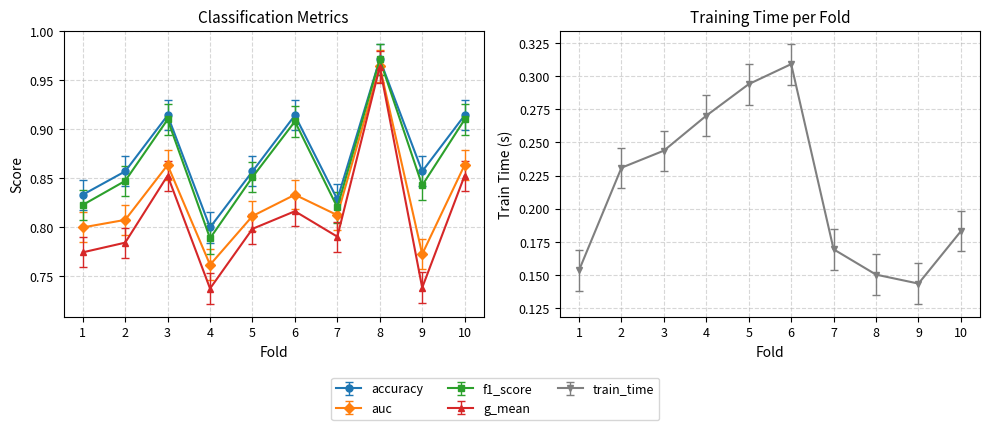

What is the sum of the accuracy values at 1 and 9?

1.7